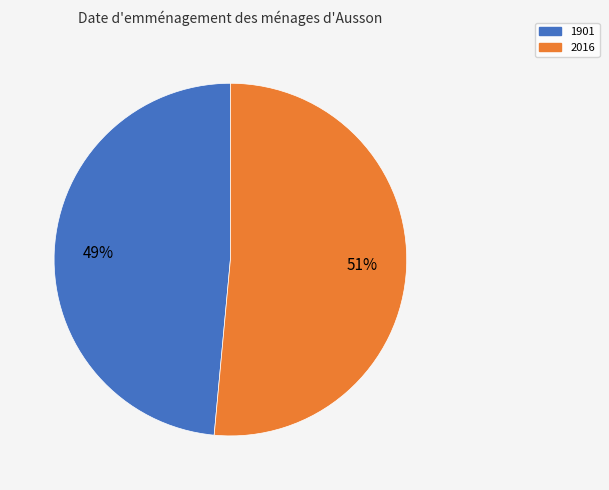

Which slice is the largest?

2016